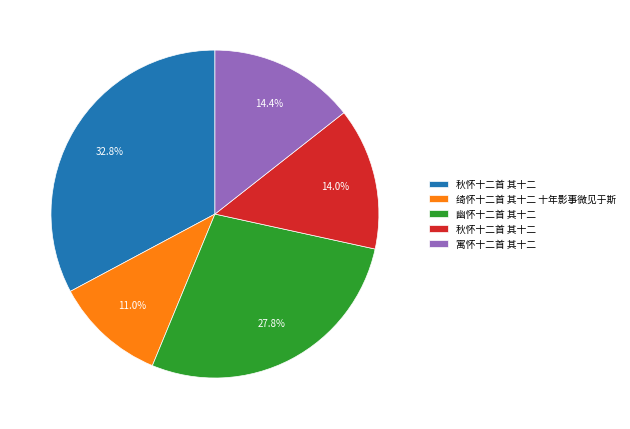

Is there a majority slice in this chart?

No